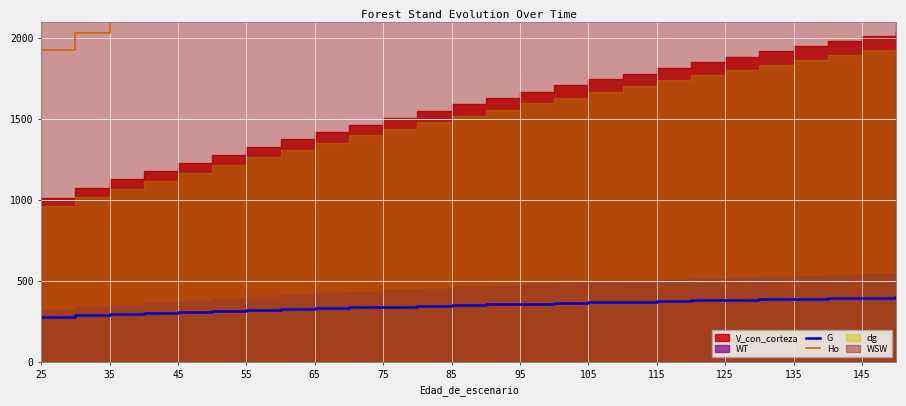

What is the lowest value of the G series?

279.7